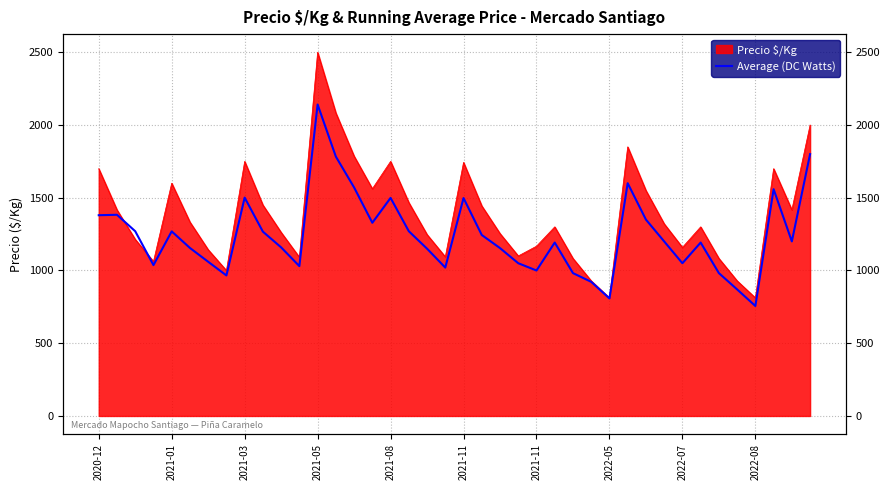

True or false: the data shows 1030 at 11.

True